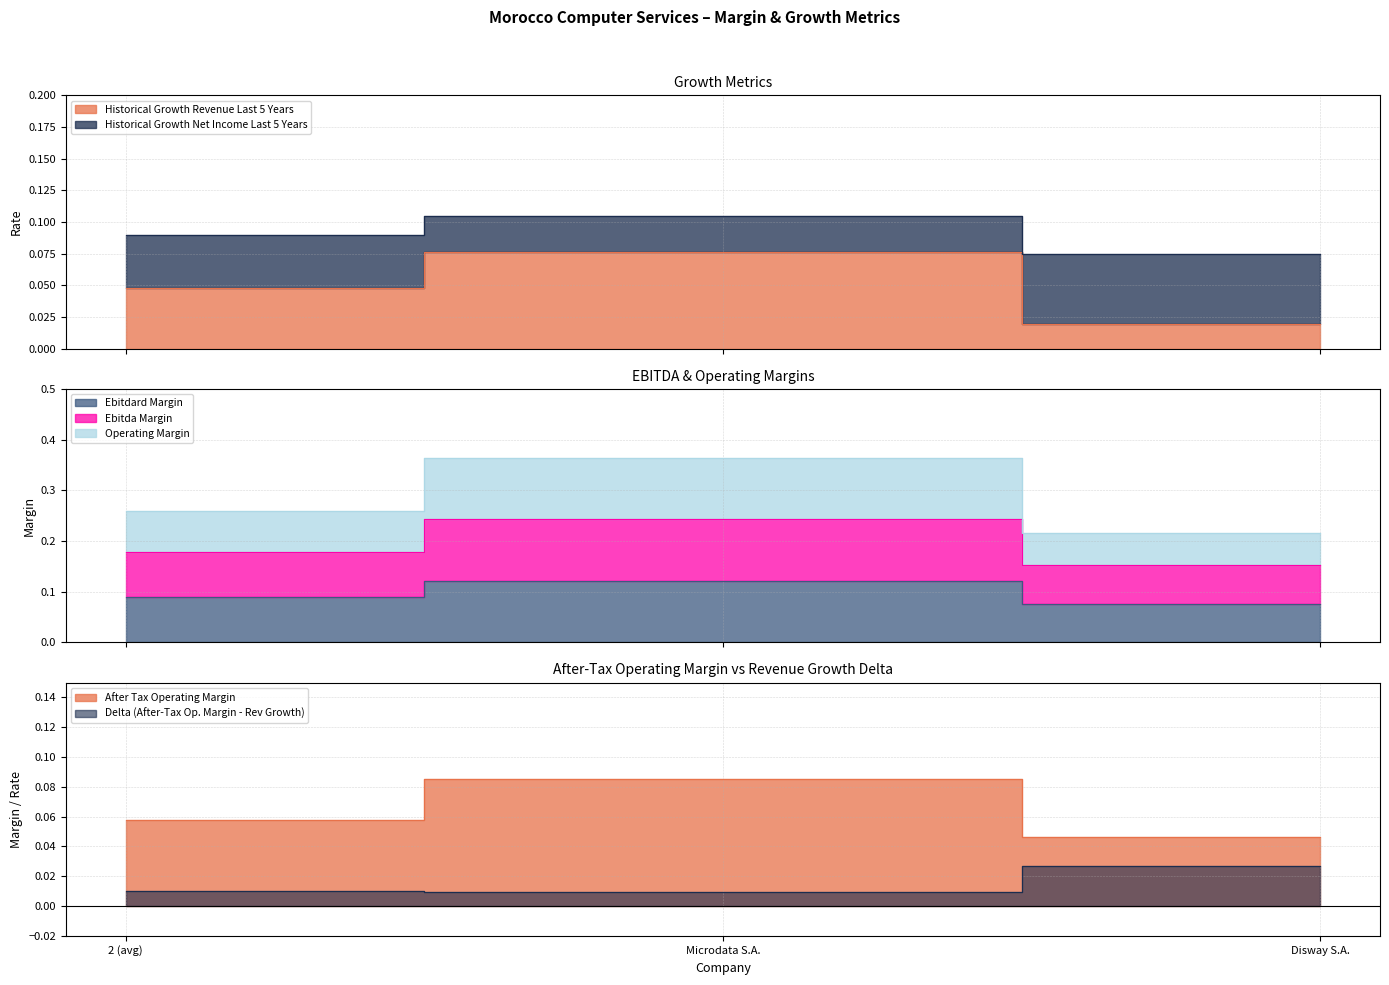

At which label is operating_margin closest to 0?

Disway S.A.